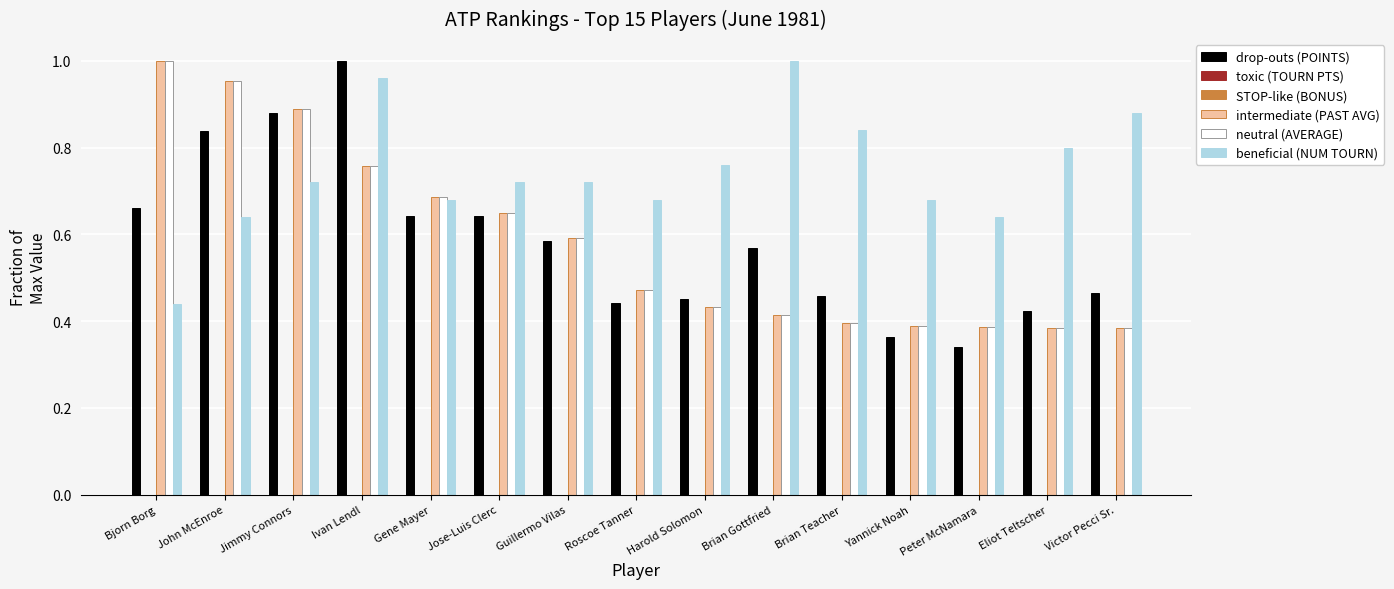

Is it true that neutral (AVERAGE) equals 0.8 at Ivan Lendl?

True